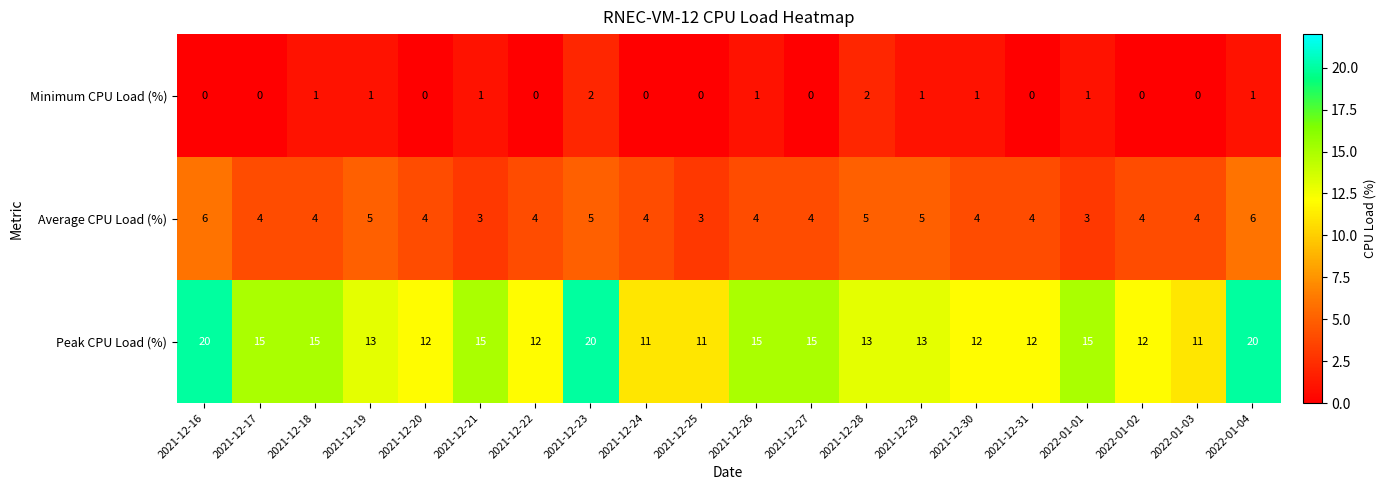

Which series has the largest total across all categories?

Peak CPU Load (%)